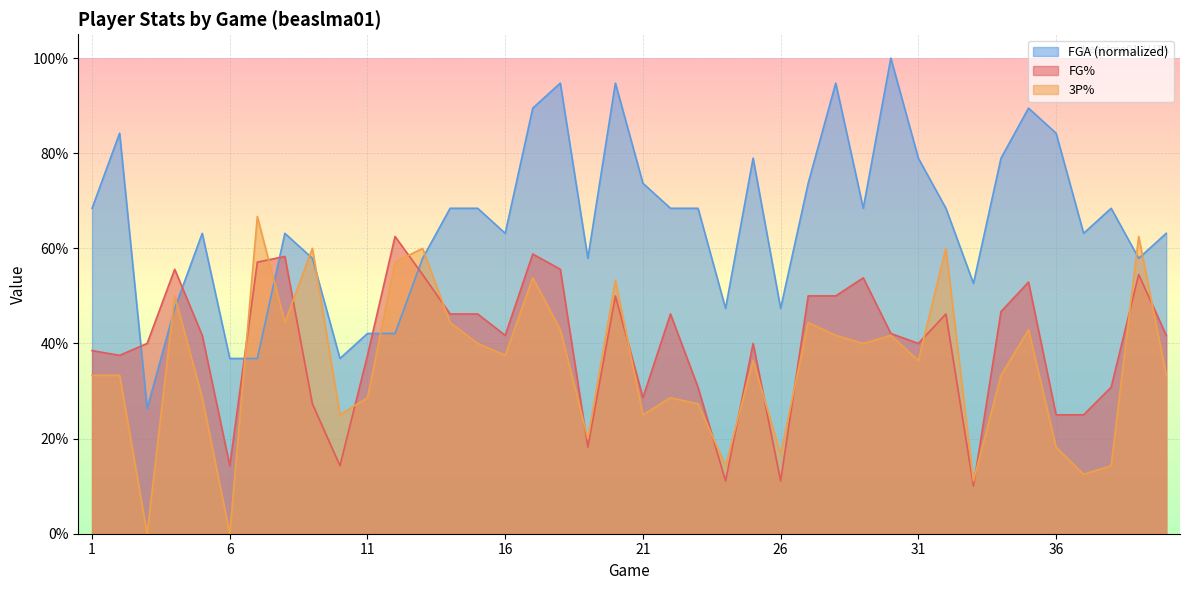

What are all the series names shown in the legend?

FGA (normalized), FG%, 3P%